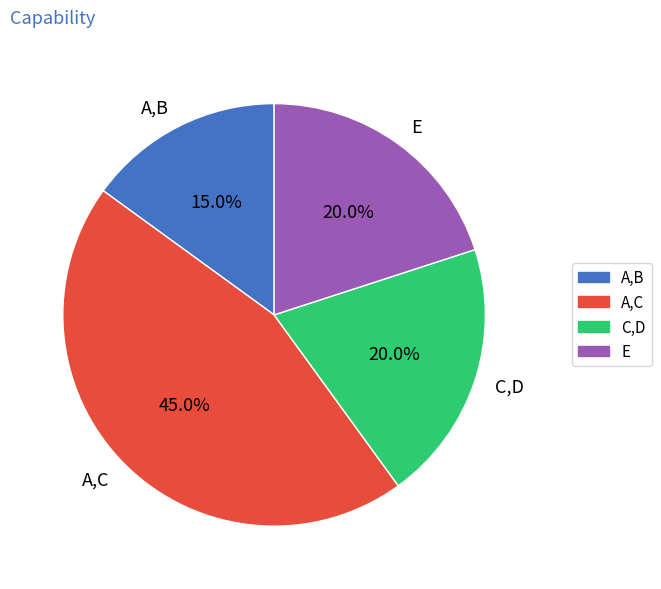

What percentage is the A,B slice, to the nearest percent?

15%